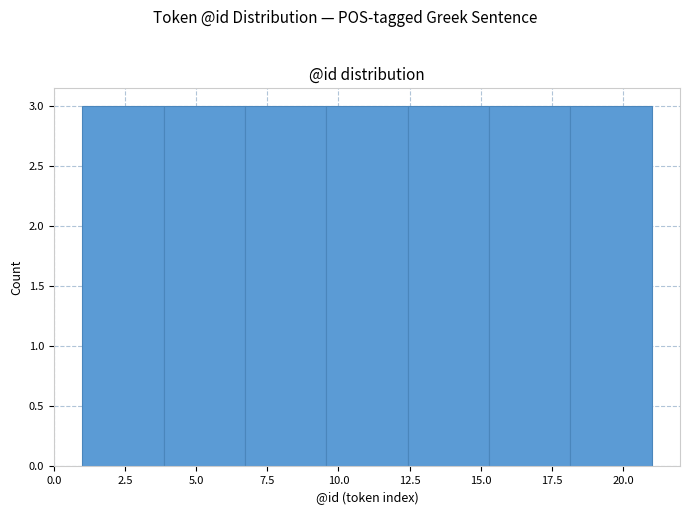

Reading left to right, list every bar in this chart as the range it spans on the x-axis followed by its height. Neither the bar edges nor the heights are printed on the chart, so give them approximately, as read against the axes.

1.0 to 4.0: 3
4.0 to 6.5: 3
6.5 to 9.5: 3
9.5 to 12.5: 3
12.5 to 15.5: 3
15.5 to 18.0: 3
18.0 to 21.0: 3